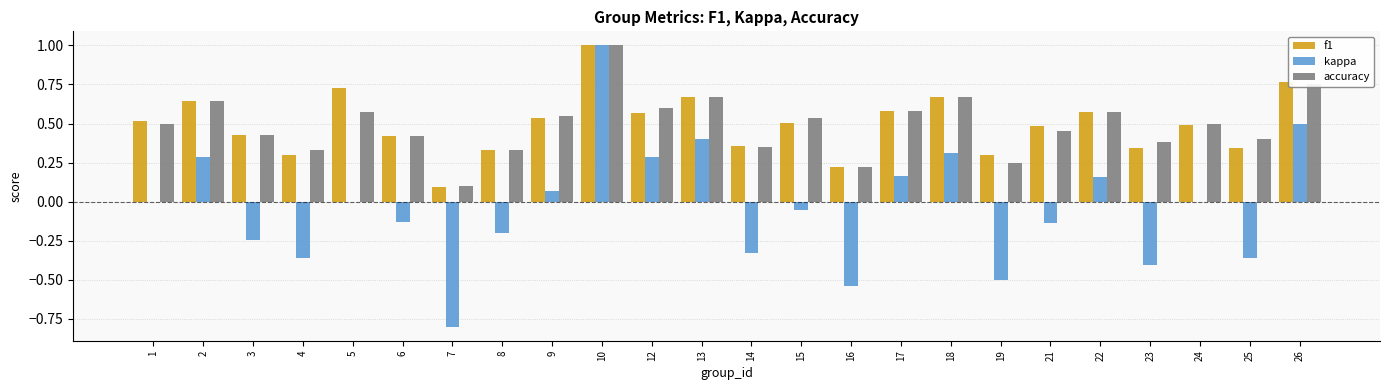

True or false: accuracy has a value of 0.6 at 22.

True